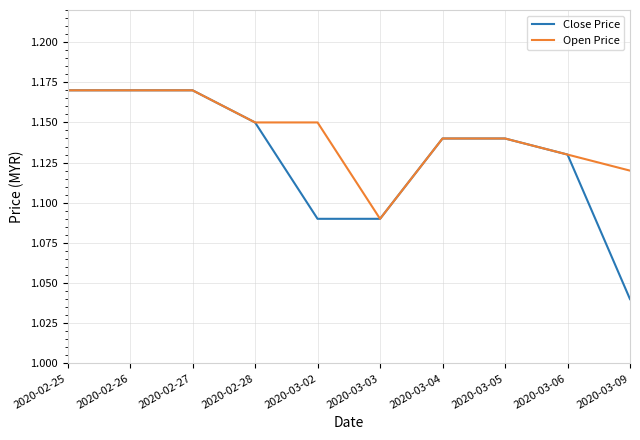

The Close Price series shows 1.7 at 2020-03-04. True or false?

False